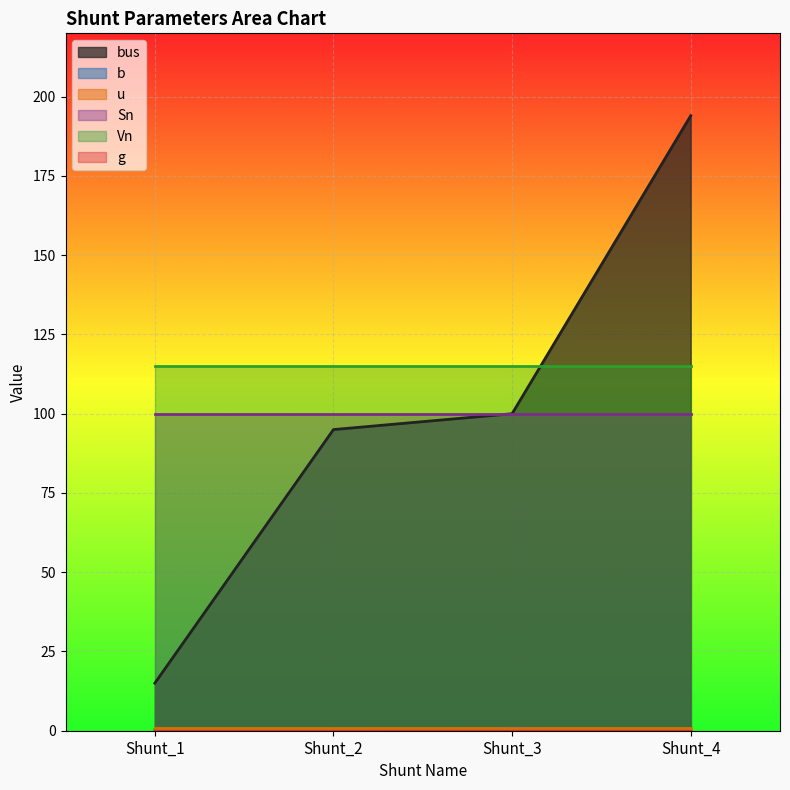

Is it true that Vn equals 115.0 at Shunt_2?

True